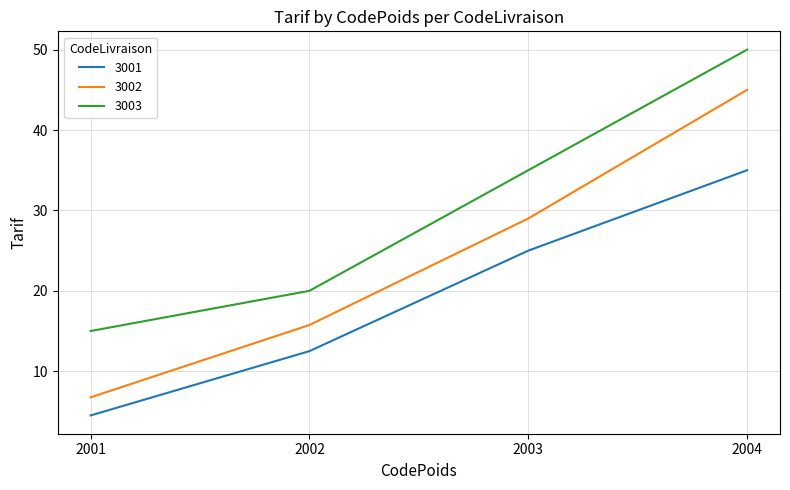

What value does the 3003 series have at 2004?

50.0